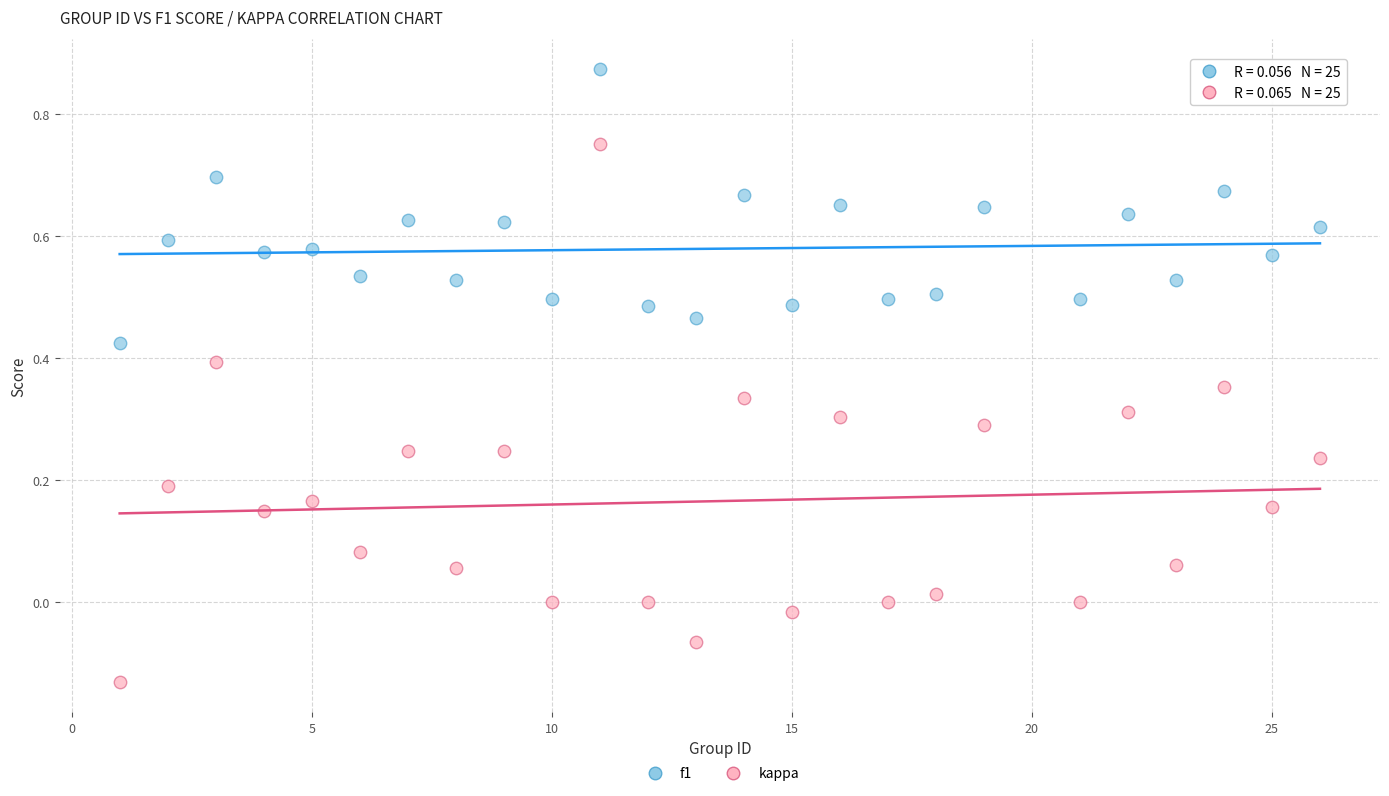

Which series contains the lowest Y value?

kappa